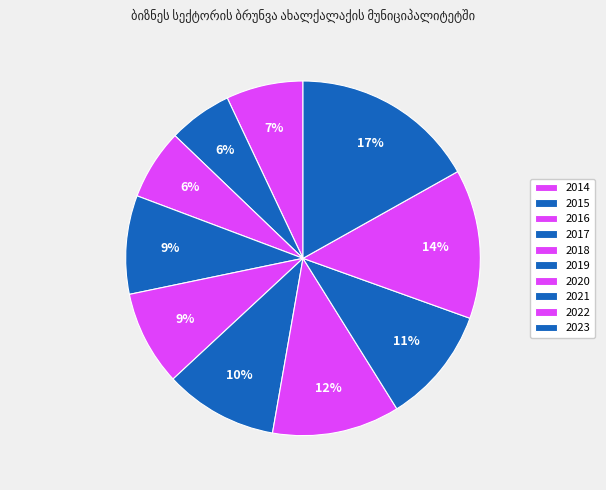

Is the sum of 2023 and 2020 greater than half?

No